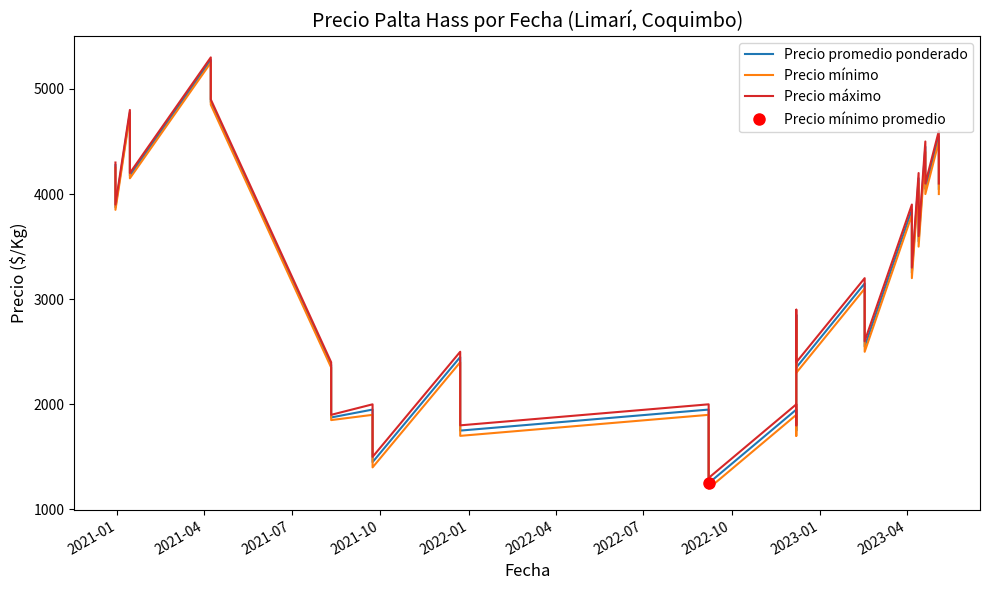

True or false: Precio mínimo has more than 1 interior local peaks.

True